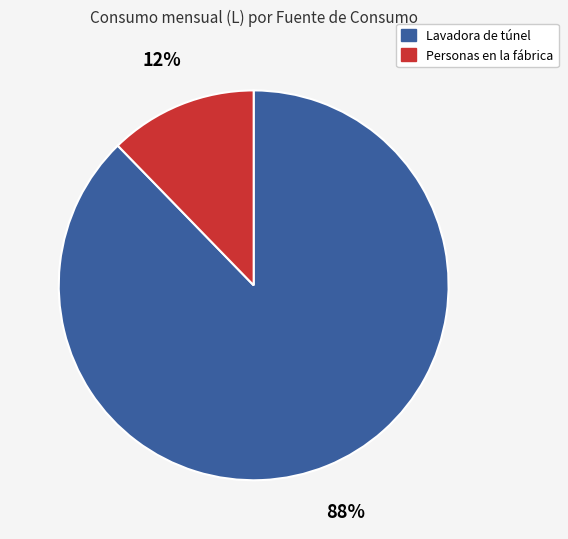

Count the number of slices in the pie.

2